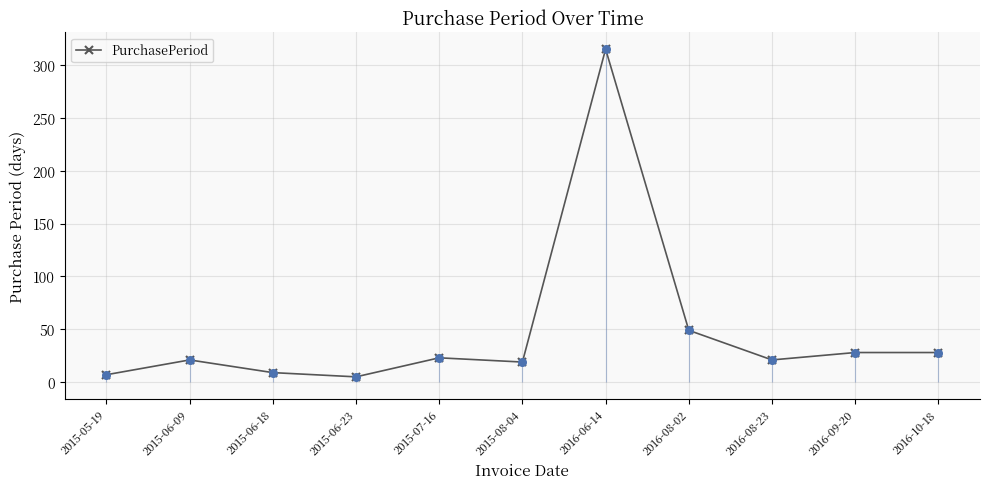

What is the change in value from 2015-06-23 to 2016-08-23?

+16